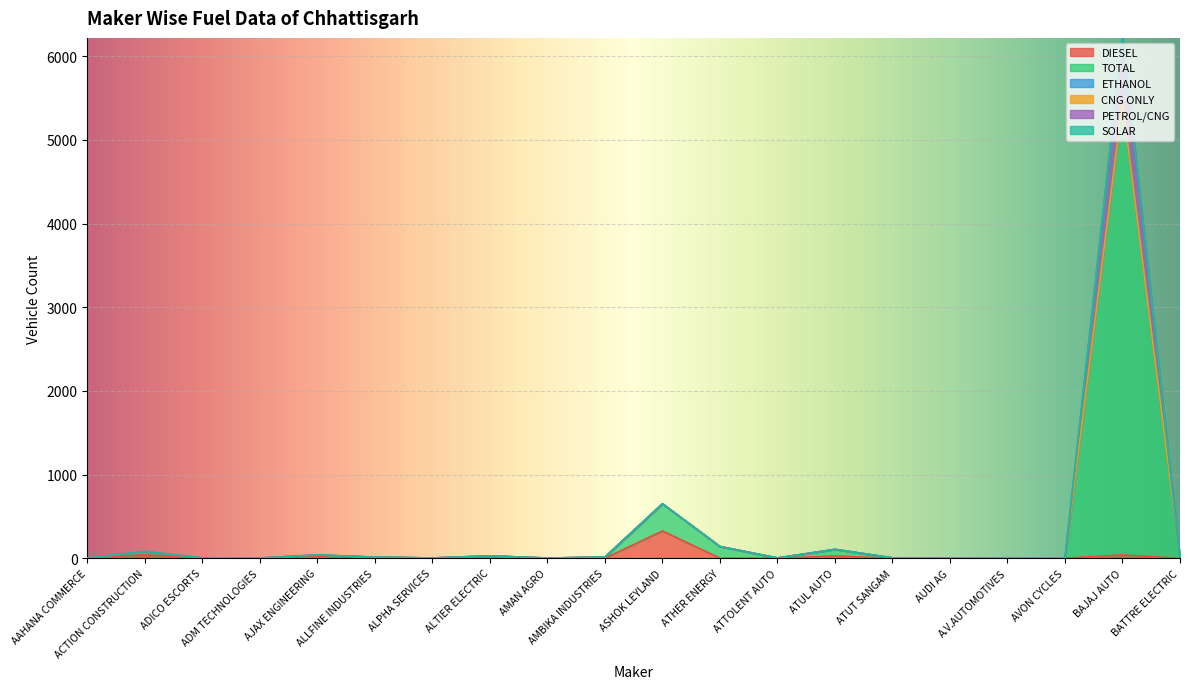

The value of PETROL/CNG at AAHANA COMMERCE is 1. True or false?

False